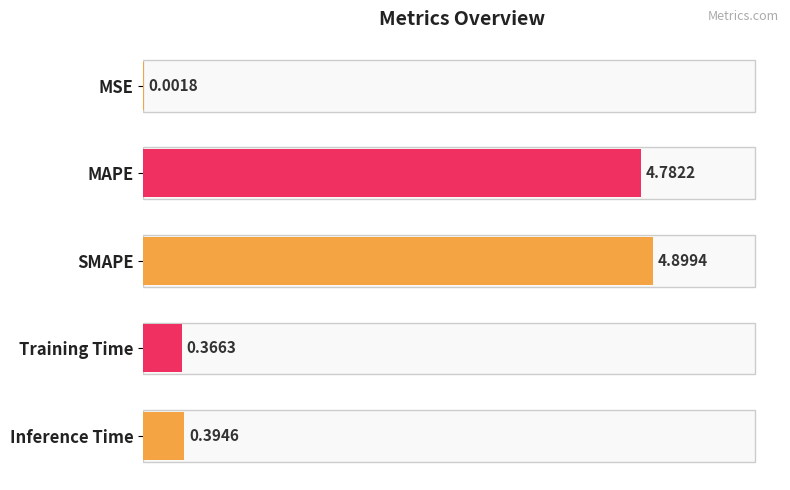

Which has a higher value, MSE or Inference Time?

Inference Time